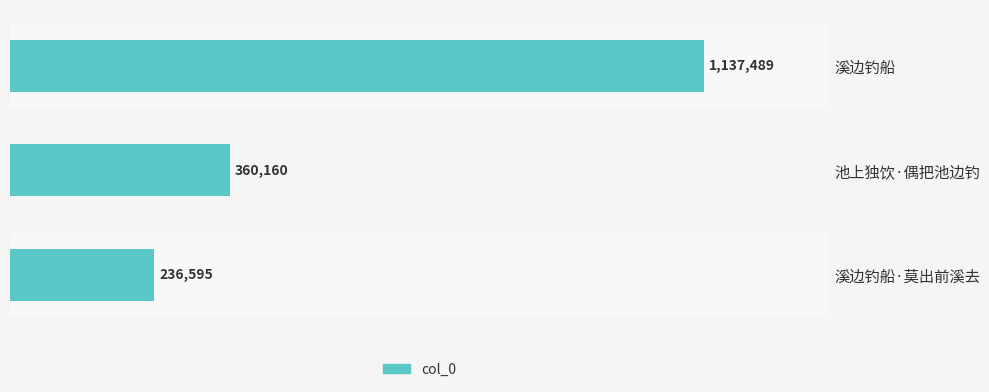

Count the values in the range 236595 to 1137489.

3